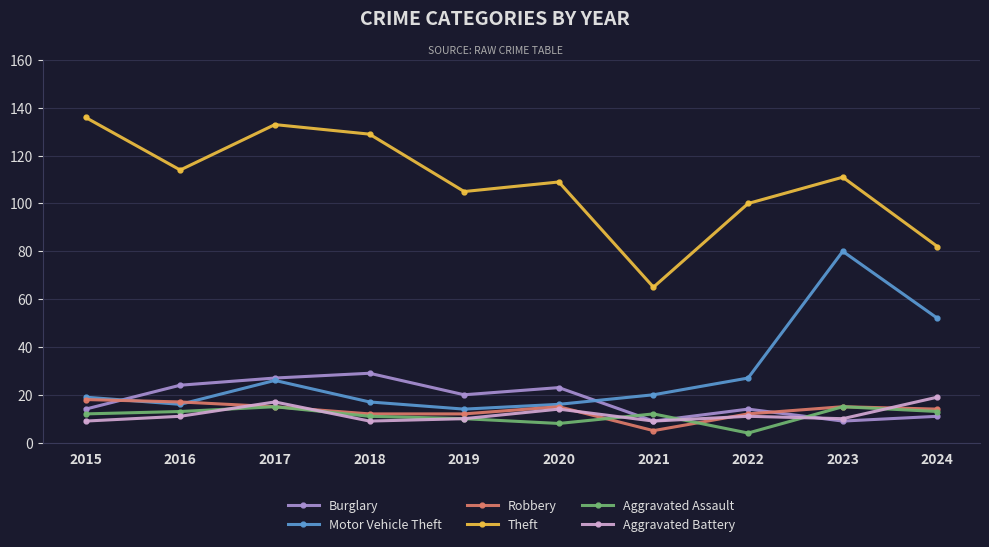

Reading left to right, what are all the values shown in this chart?

Burglary: 2015=14	2016=24	2017=27	2018=29	2019=20	2020=23	2021=9	2022=14	2023=9	2024=11
Motor Vehicle Theft: 2015=19	2016=16	2017=26	2018=17	2019=14	2020=16	2021=20	2022=27	2023=80	2024=52
Robbery: 2015=18	2016=17	2017=15	2018=12	2019=12	2020=15	2021=5	2022=12	2023=15	2024=14
Theft: 2015=136	2016=114	2017=133	2018=129	2019=105	2020=109	2021=65	2022=100	2023=111	2024=82
Aggravated Assault: 2015=12	2016=13	2017=15	2018=11	2019=10	2020=8	2021=12	2022=4	2023=15	2024=13
Aggravated Battery: 2015=9	2016=11	2017=17	2018=9	2019=10	2020=14	2021=9	2022=11	2023=10	2024=19